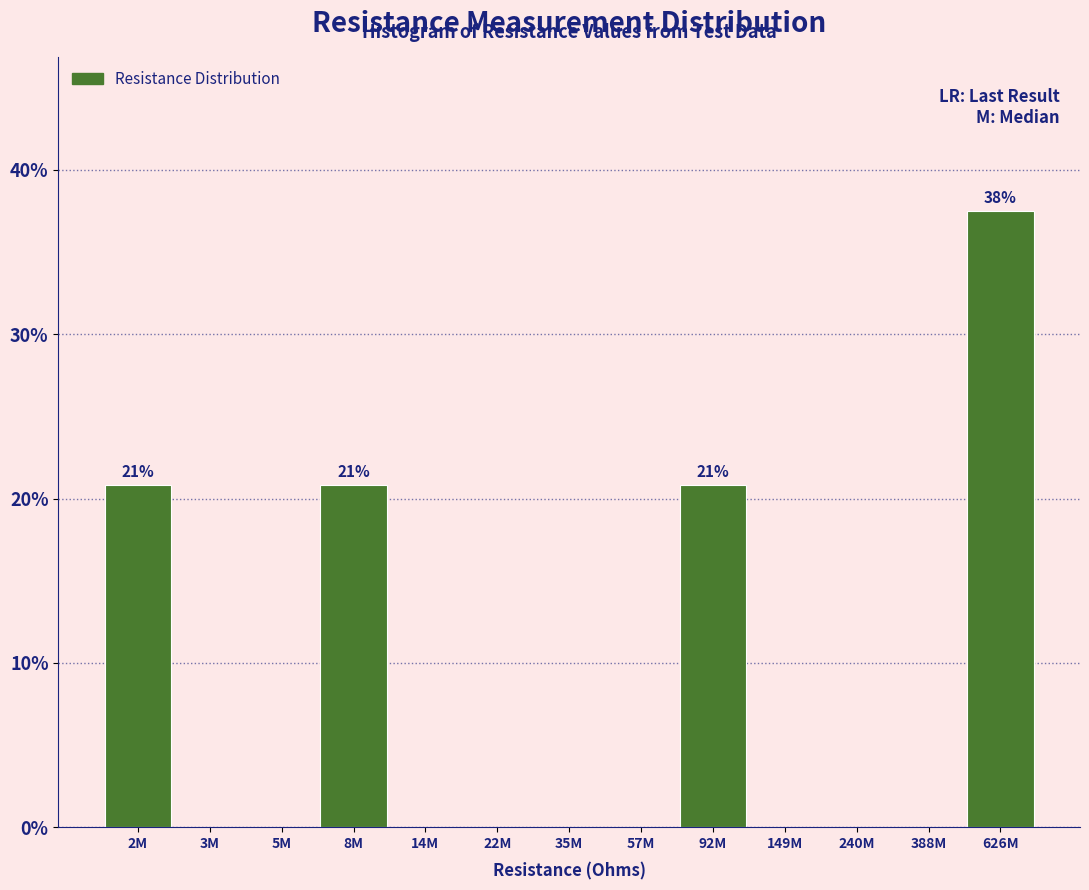

Reading left to right, what are all the values shown in this chart?

2M=20.8	3M=0.0	5M=0.0	8M=20.8	14M=0.0	22M=0.0	35M=0.0	57M=0.0	92M=20.8	149M=0.0	240M=0.0	388M=0.0	626M=37.5